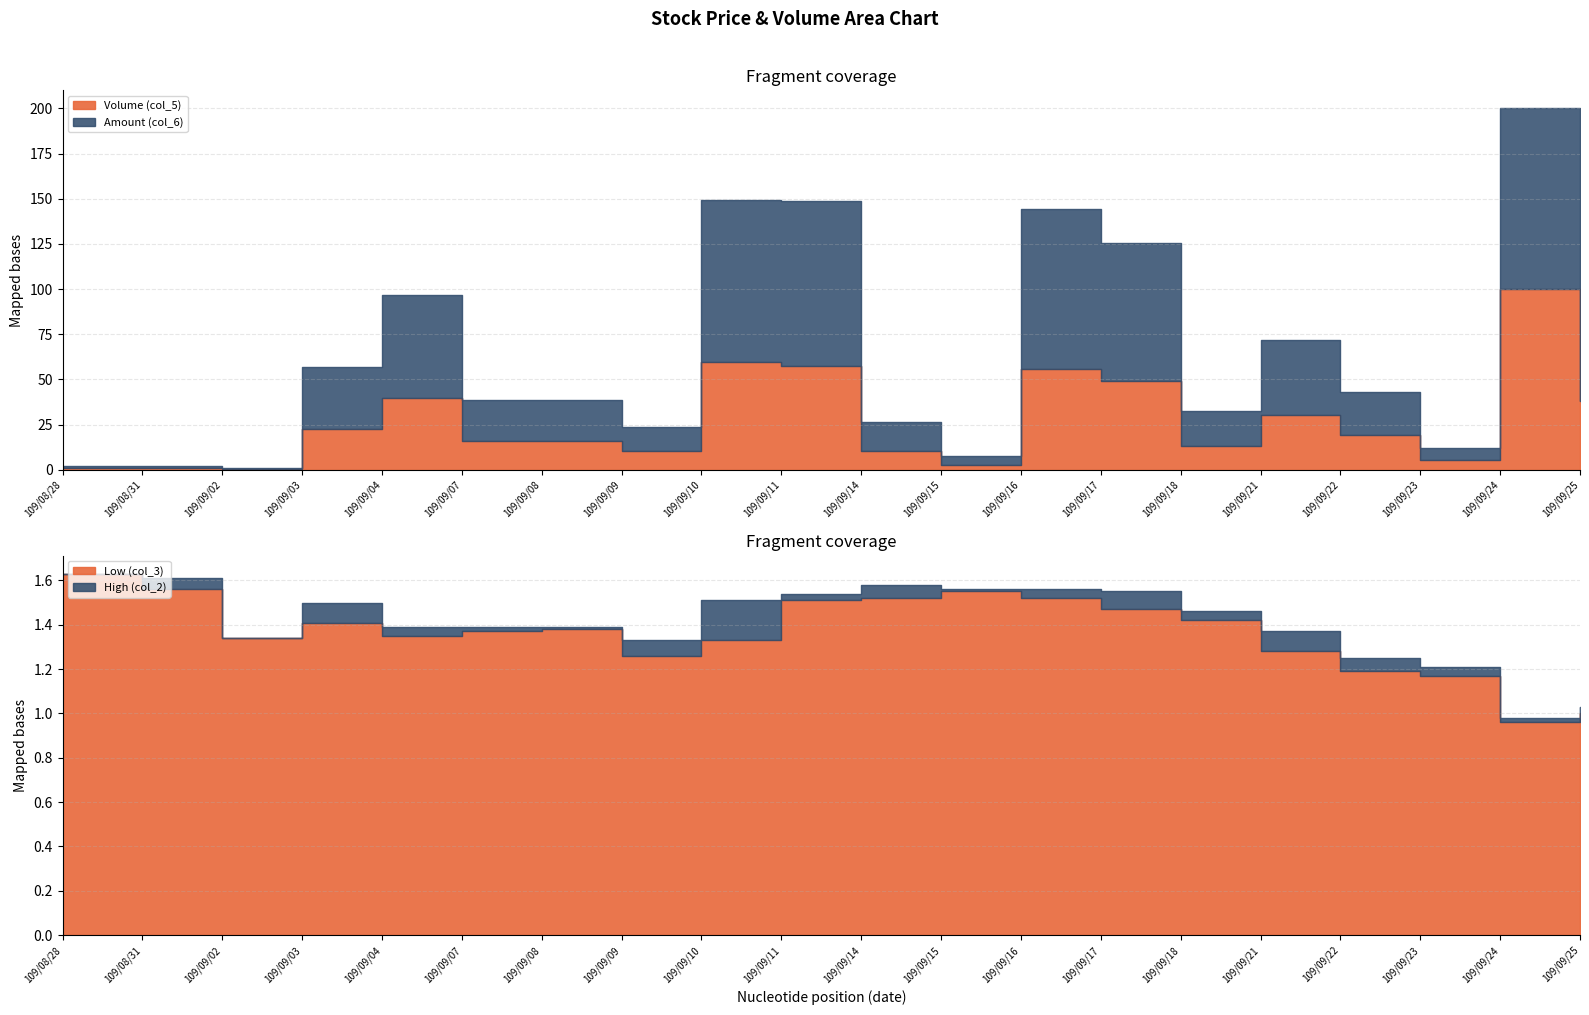

How many distinct data groups are displayed?

4